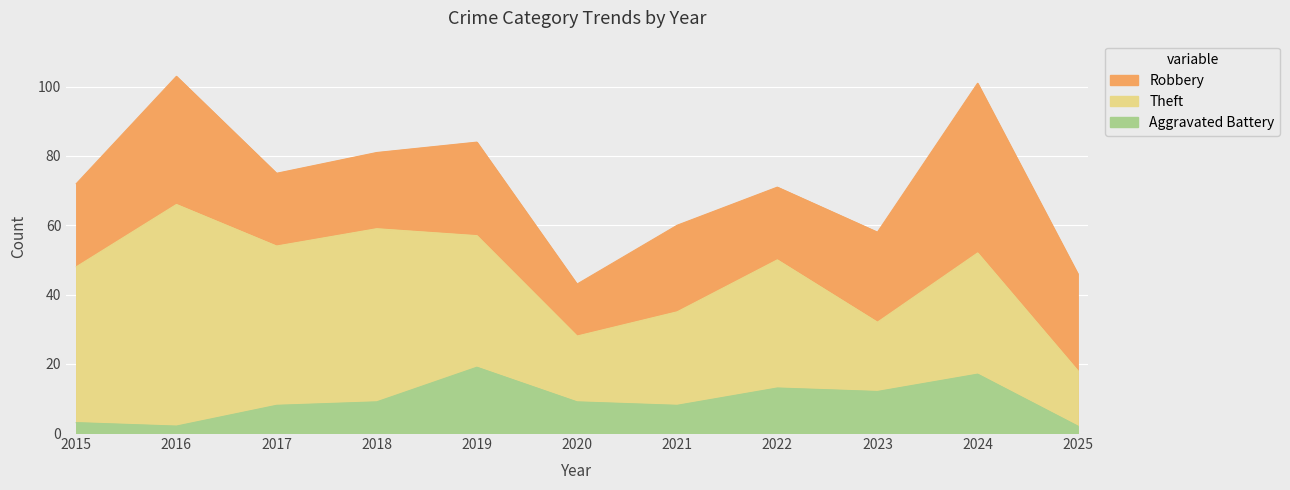

The Aggravated Battery series shows 12 at 2021. True or false?

False